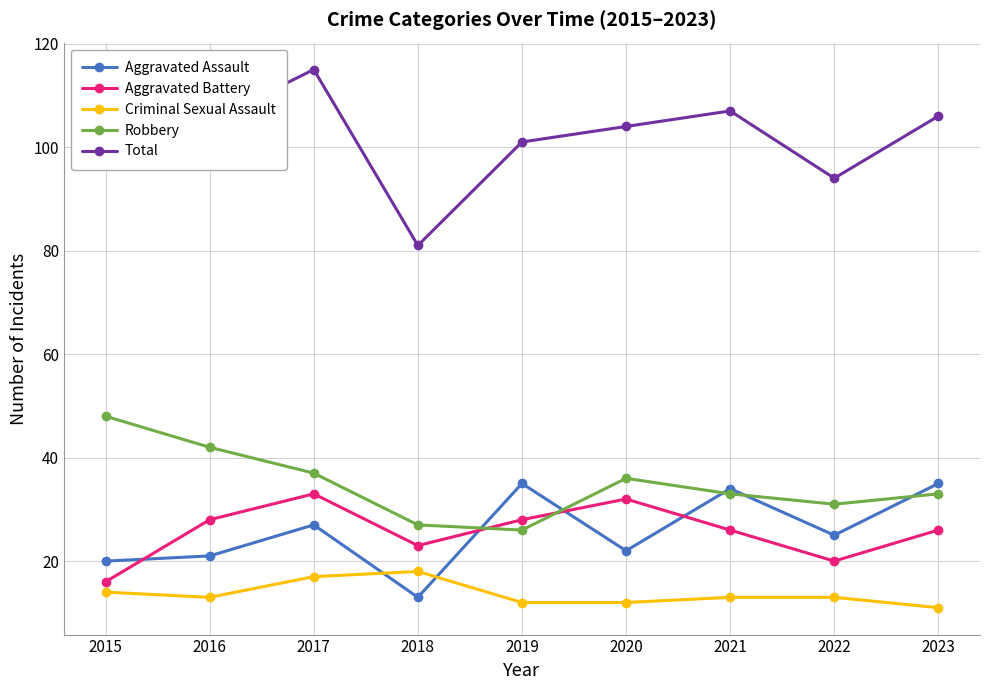

What is the lowest value of the Aggravated Assault series?

13